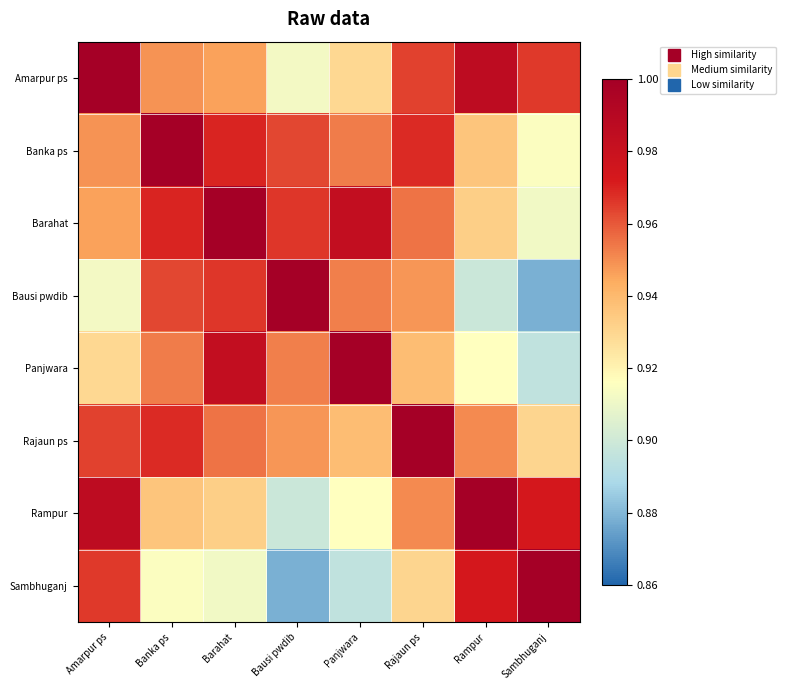

How many series are shown in this chart?

8